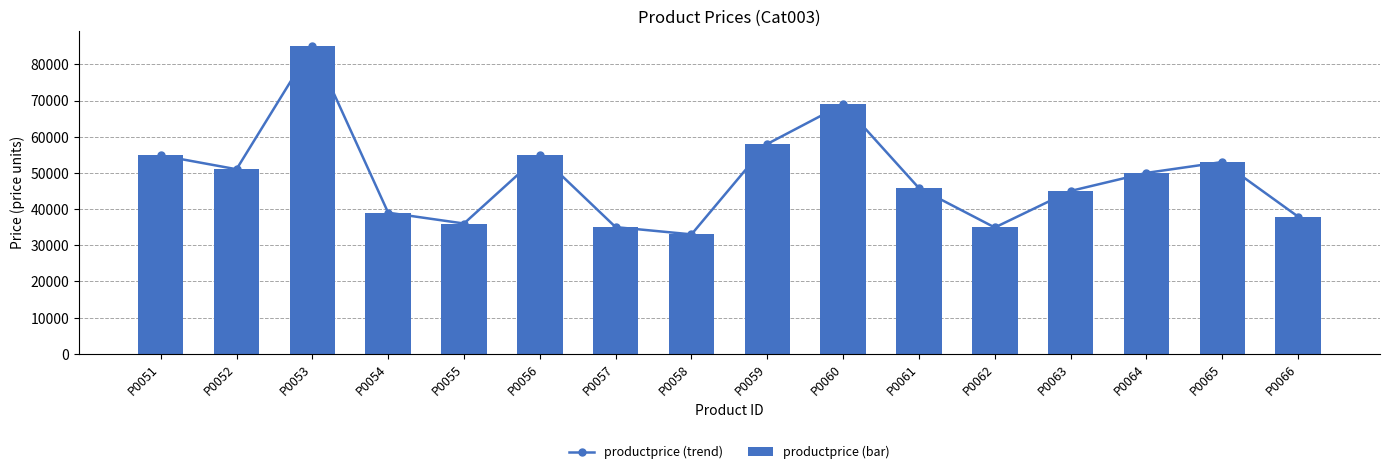

Reading right to left, list all the values displayed in this chart.

productprice (trend): 37899	52999	49990	45000	34900	45779	68990	57999	32999	34999	54990	35999	38990	84999	50999	54832
productprice (bar): 37899	52999	49990	45000	34900	45779	68990	57999	32999	34999	54990	35999	38990	84999	50999	54832